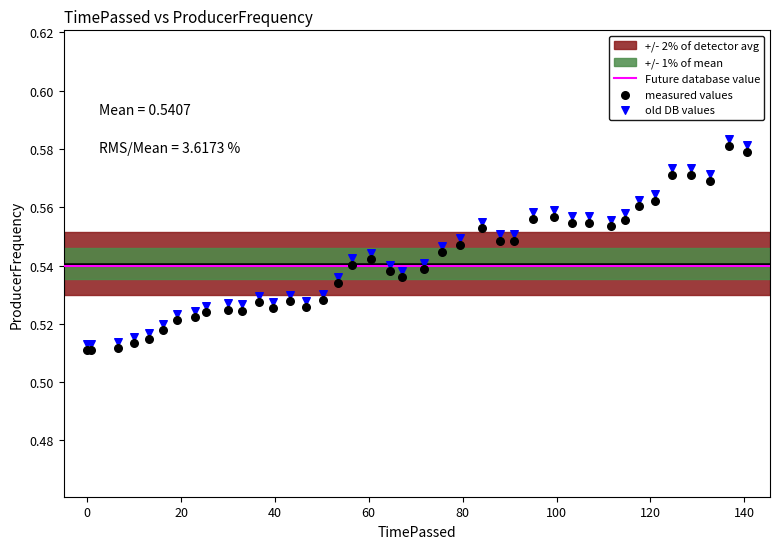

Which series reaches the maximum Y coordinate?

old DB values